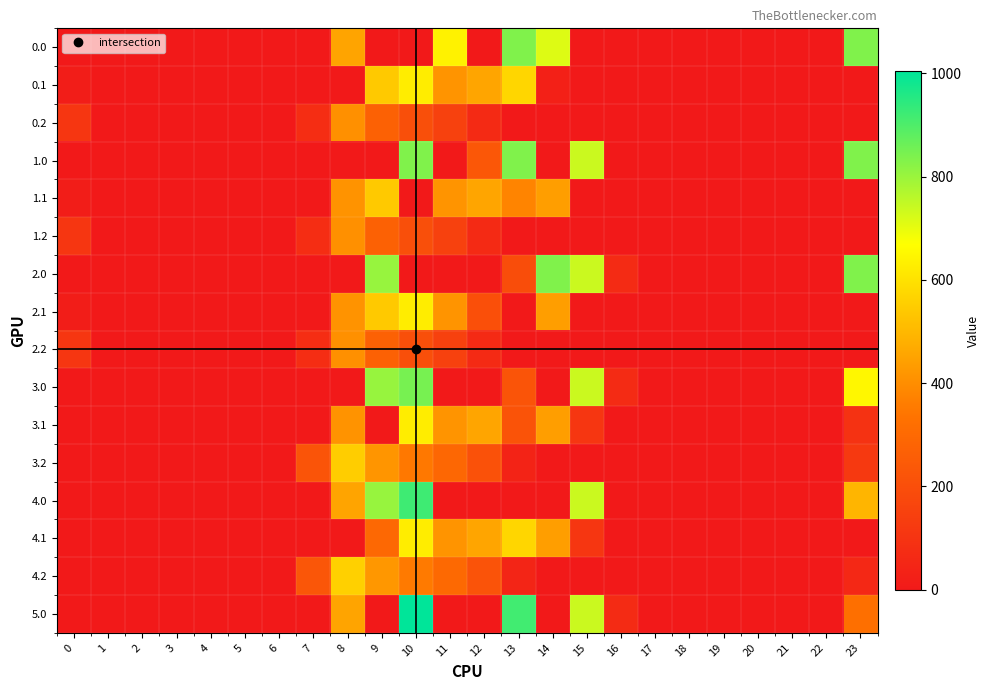

At which category is the sum across all series the highest?

10